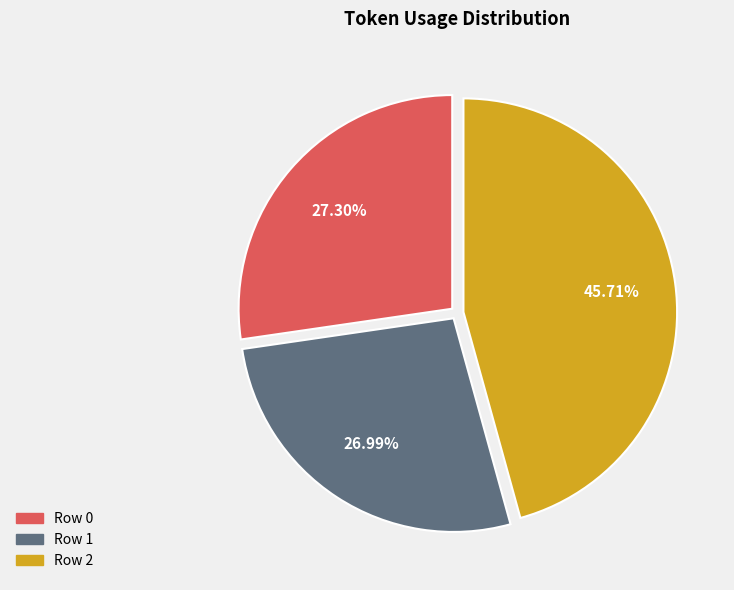

To the nearest percent, what is the difference between the Row 2 and Row 0 slice percentages?

18%